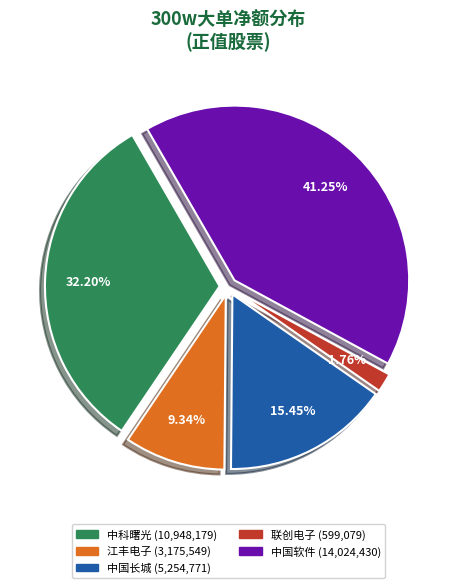

Does any single category account for the majority?

No